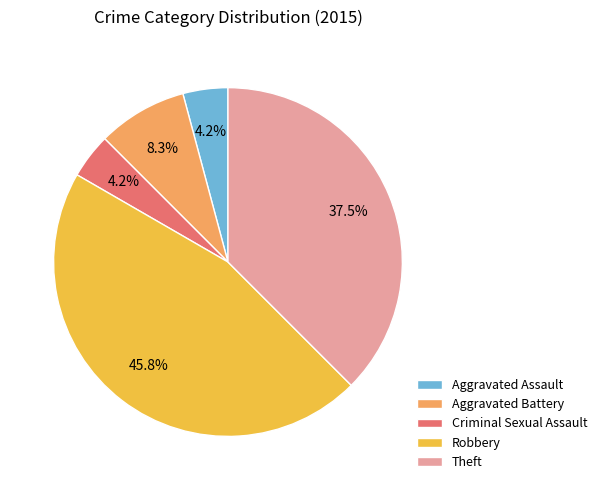

To the nearest percent, what portion does Aggravated Battery represent?

8%